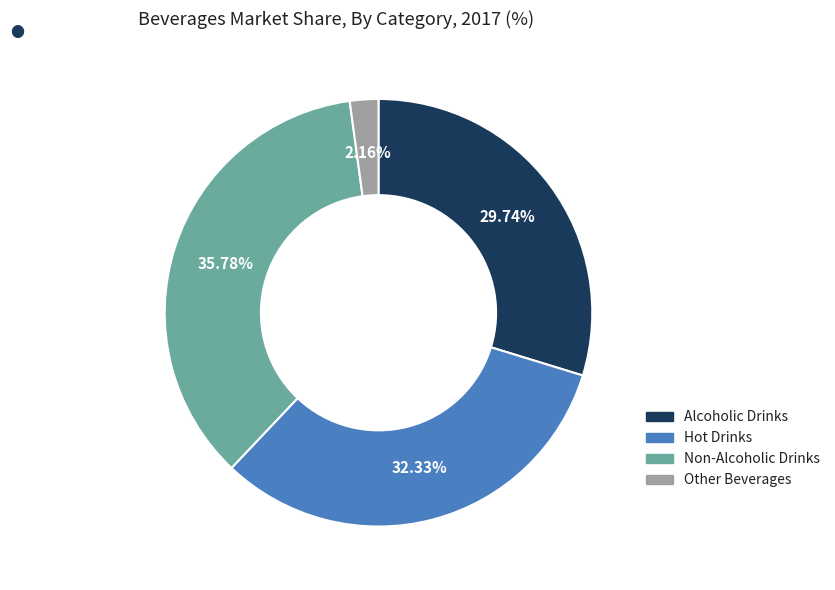

Is it true that Non-Alcoholic Drinks is 27% of the pie?

False